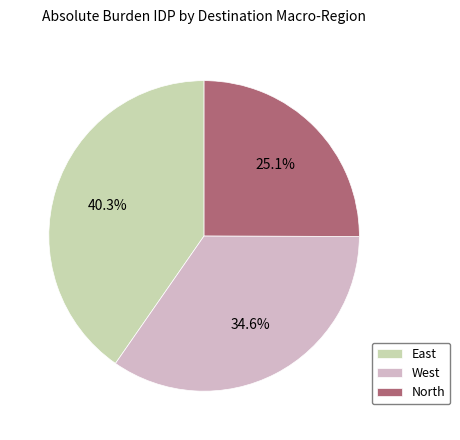

How many slices are in this pie chart?

3